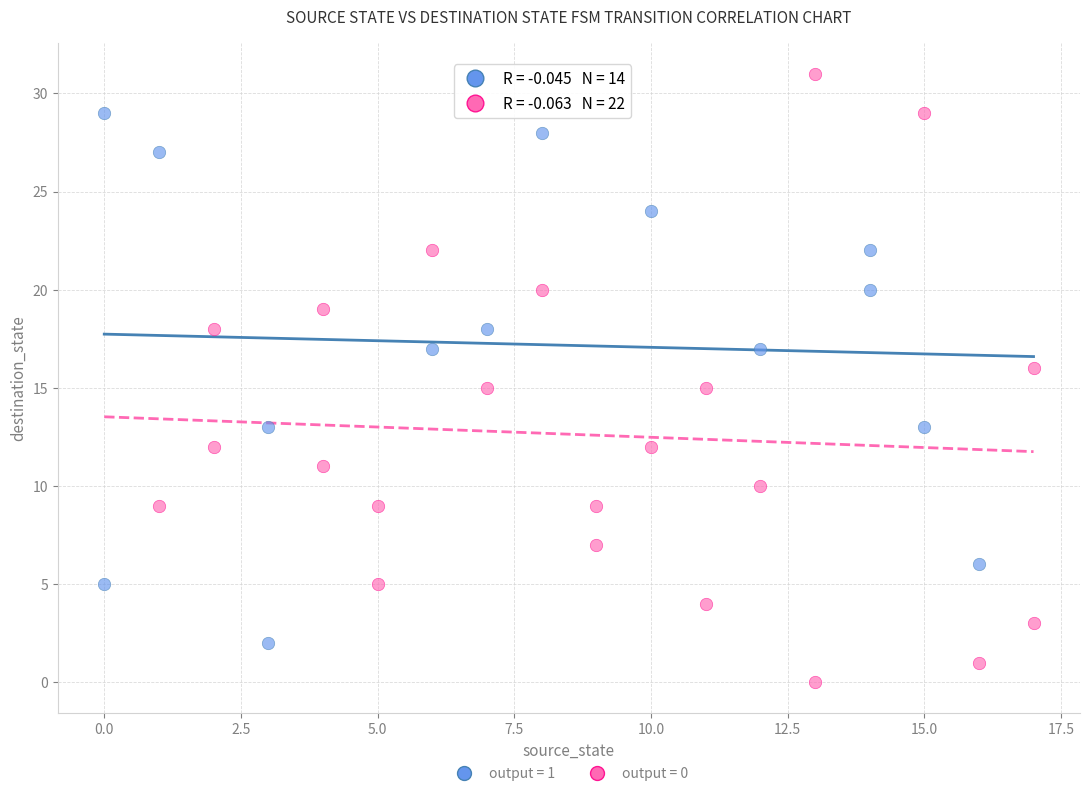

Which series reaches the maximum Y coordinate?

output = 0